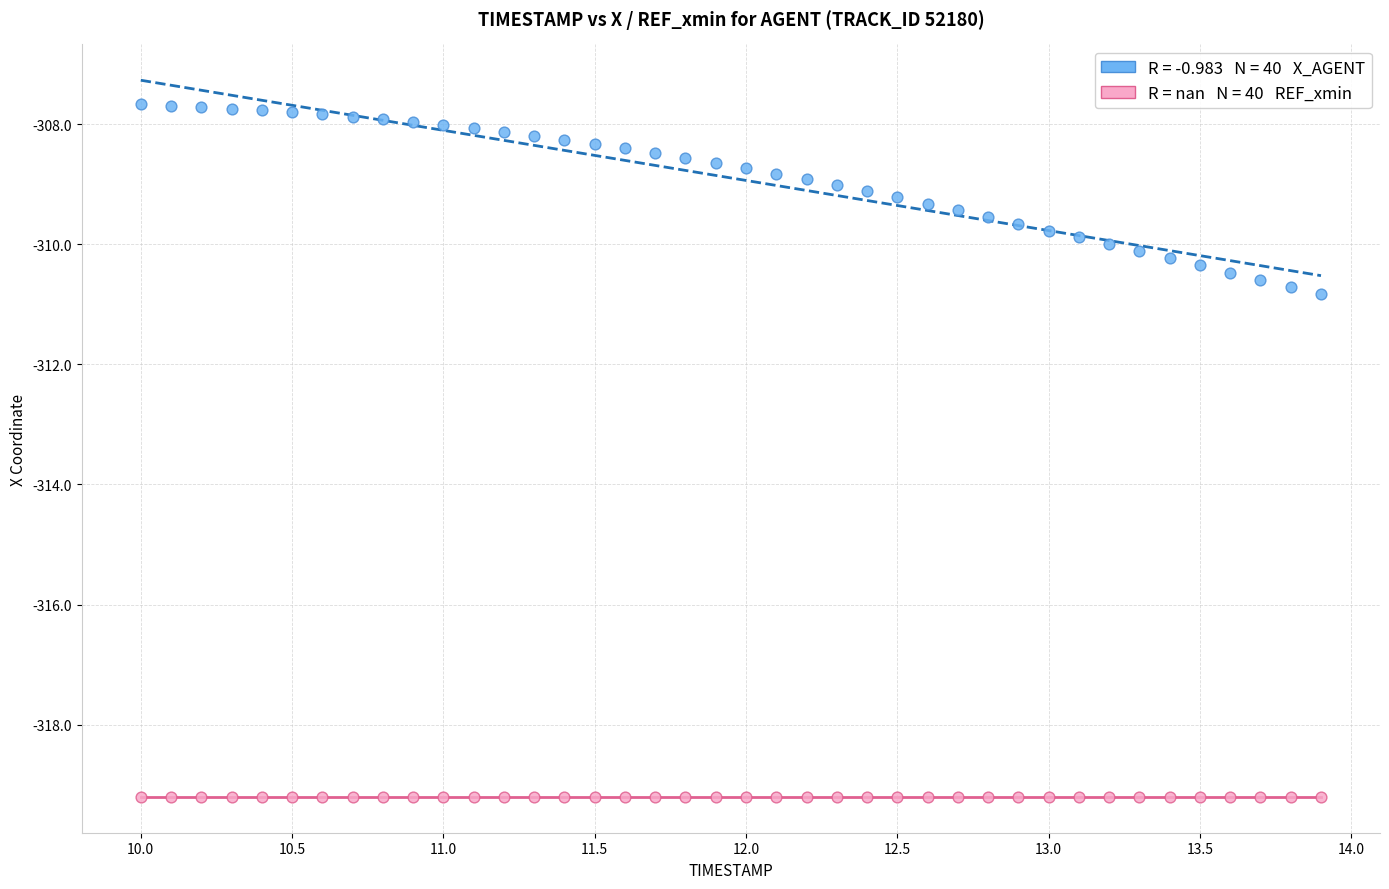

Count the number of points in this scatter plot.

80